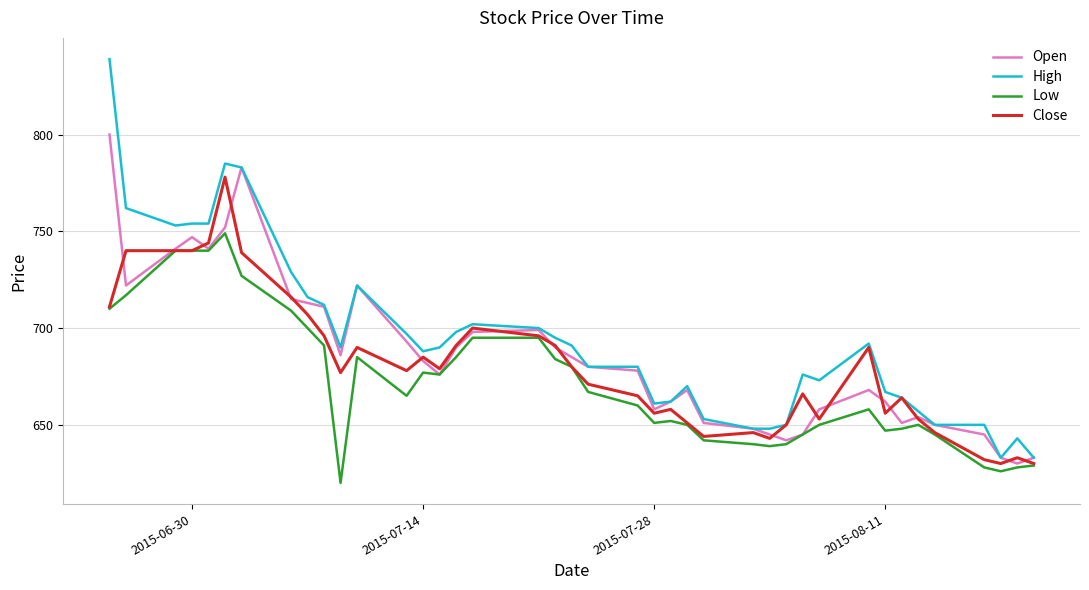

True or false: Low has more than 1 interior local peaks.

True